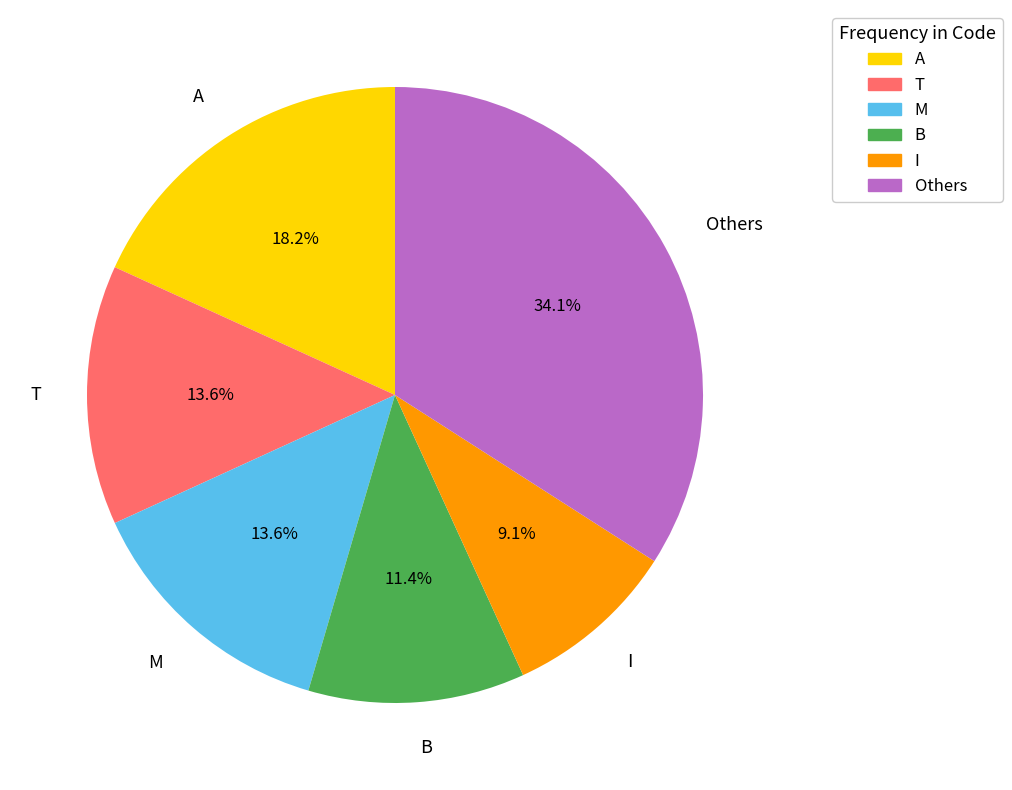

To the nearest percent, what is the difference between the largest and smallest slice percentages?

25%